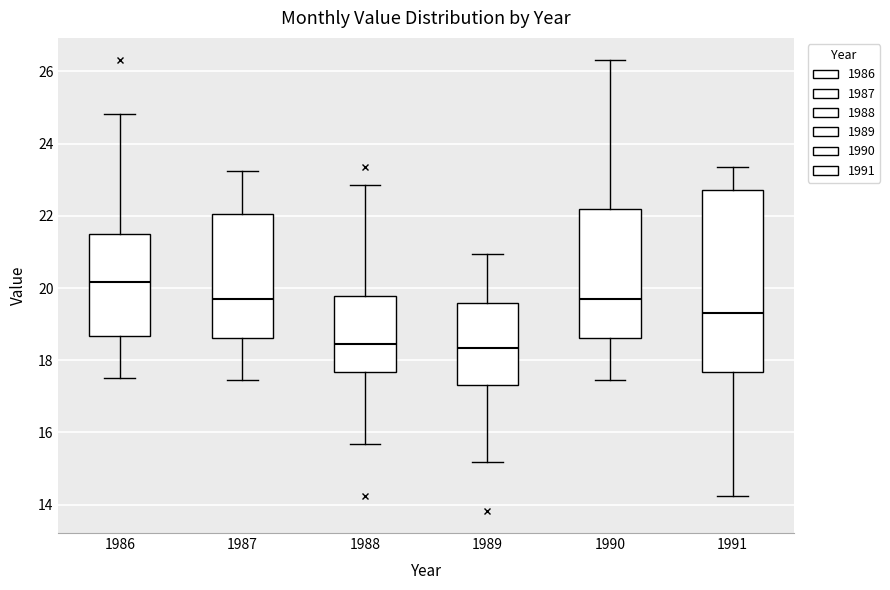

Comparing the boxes themselves (not the whiskers), which one is the tallest?

1991